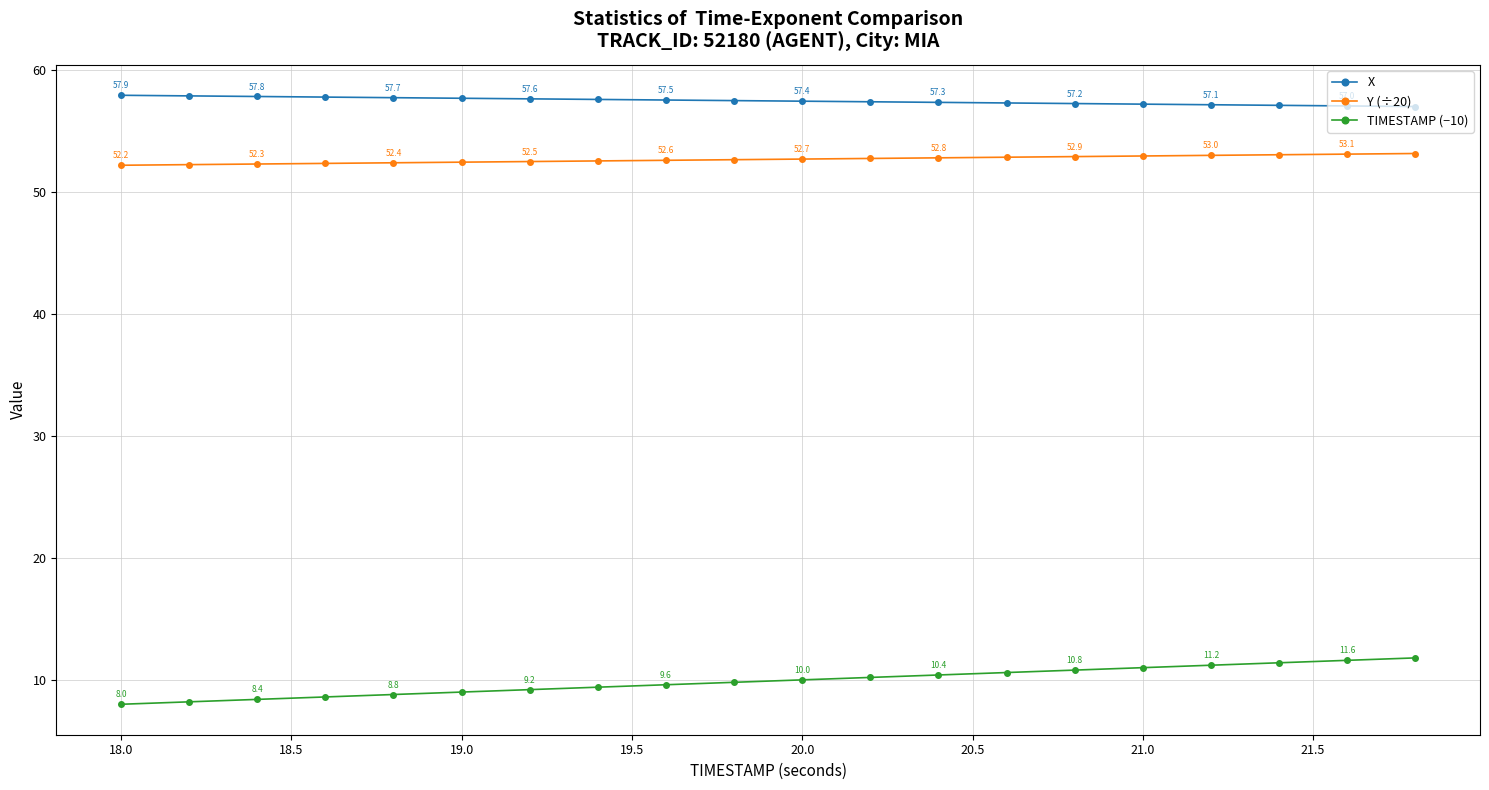

True or false: TIMESTAMP (−10) has more than 1 interior local peaks.

False